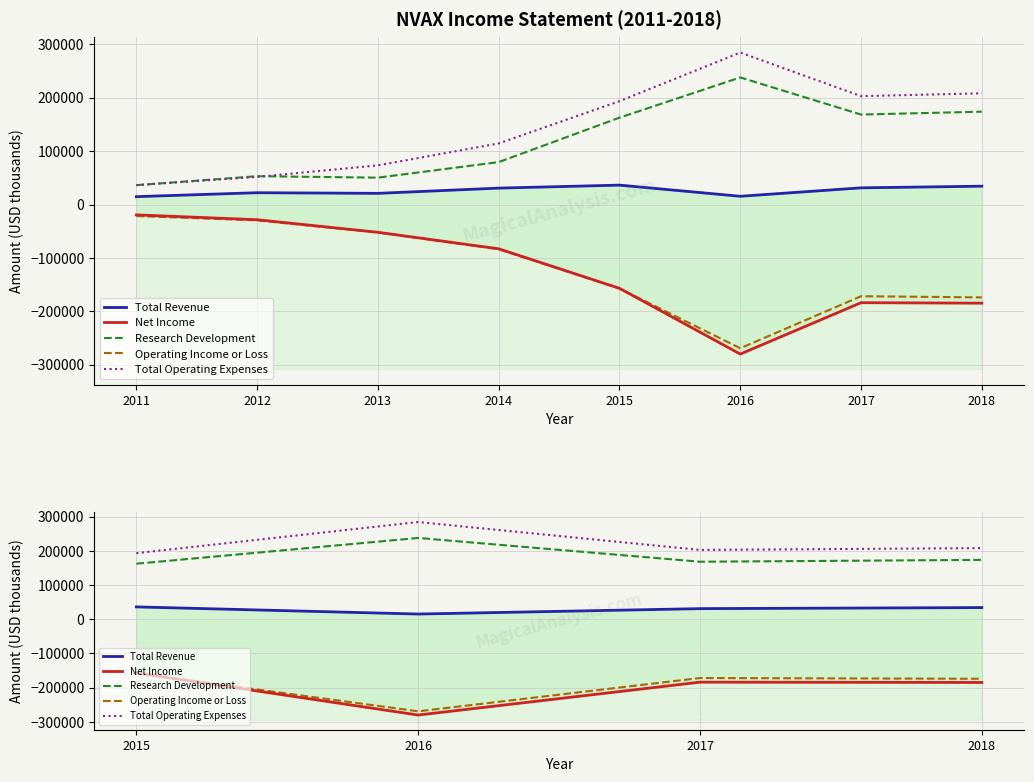

Rank the series at 2015 from highest to lowest value.

Total Operating Expenses, Research Development, Total Revenue, Net Income, Operating Income or Loss